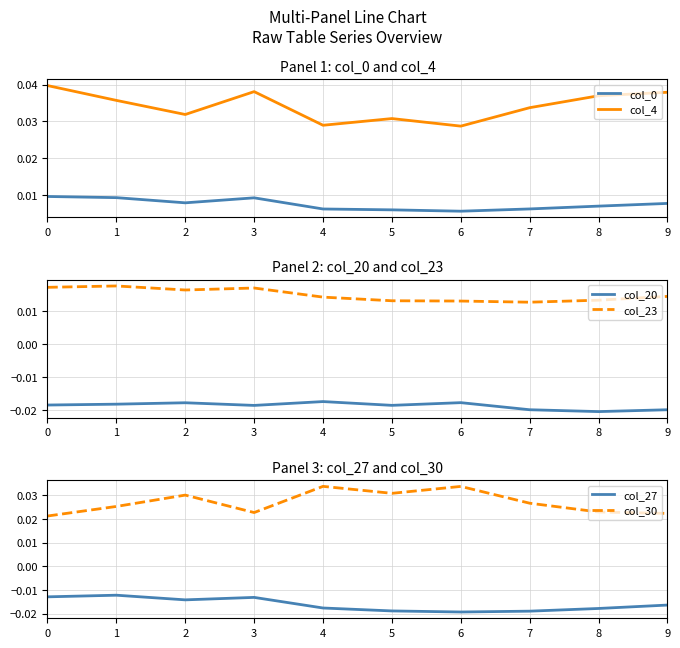

In col_23, how many points are higher than both neighbors (excluding endpoints)?

2